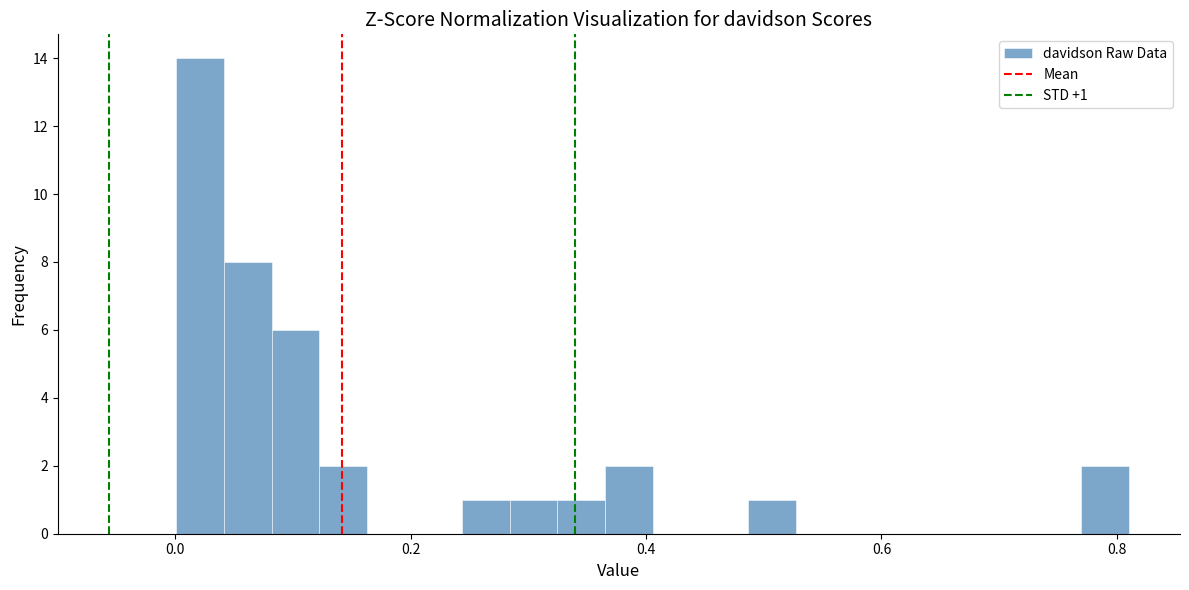

Read against the x-axis, roughly where is the centre of the tallest bar?

0.02